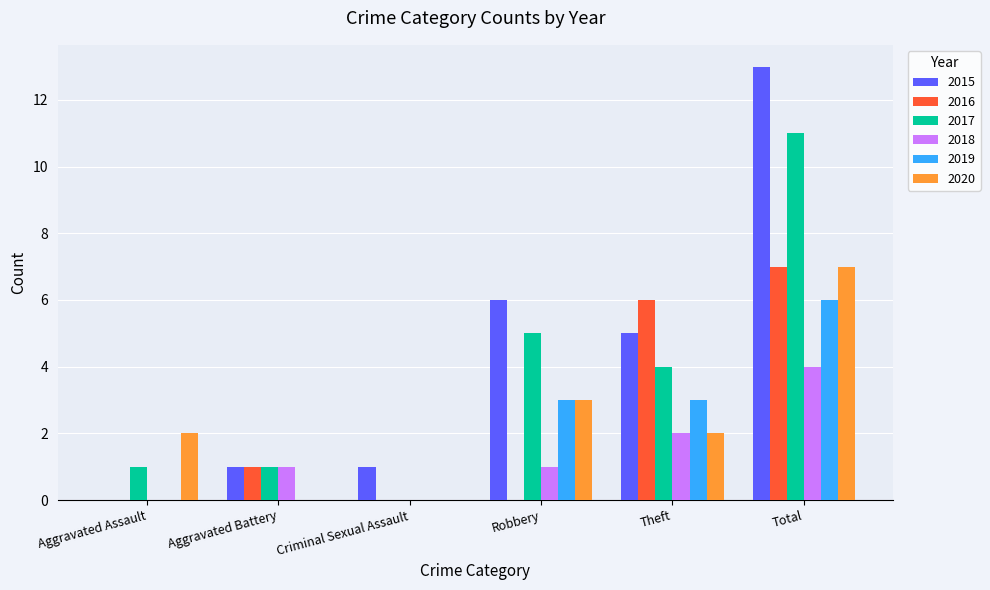

Count the number of data series in this chart.

6